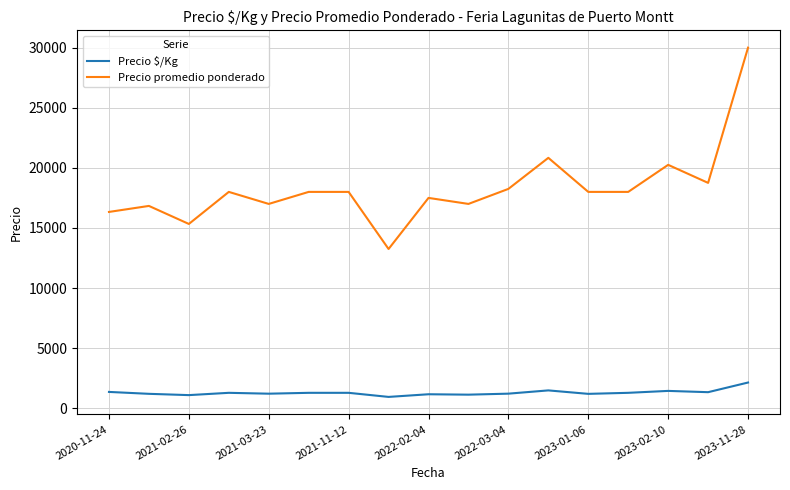

True or false: Precio $/Kg and Precio promedio ponderado intersect in this chart.

False